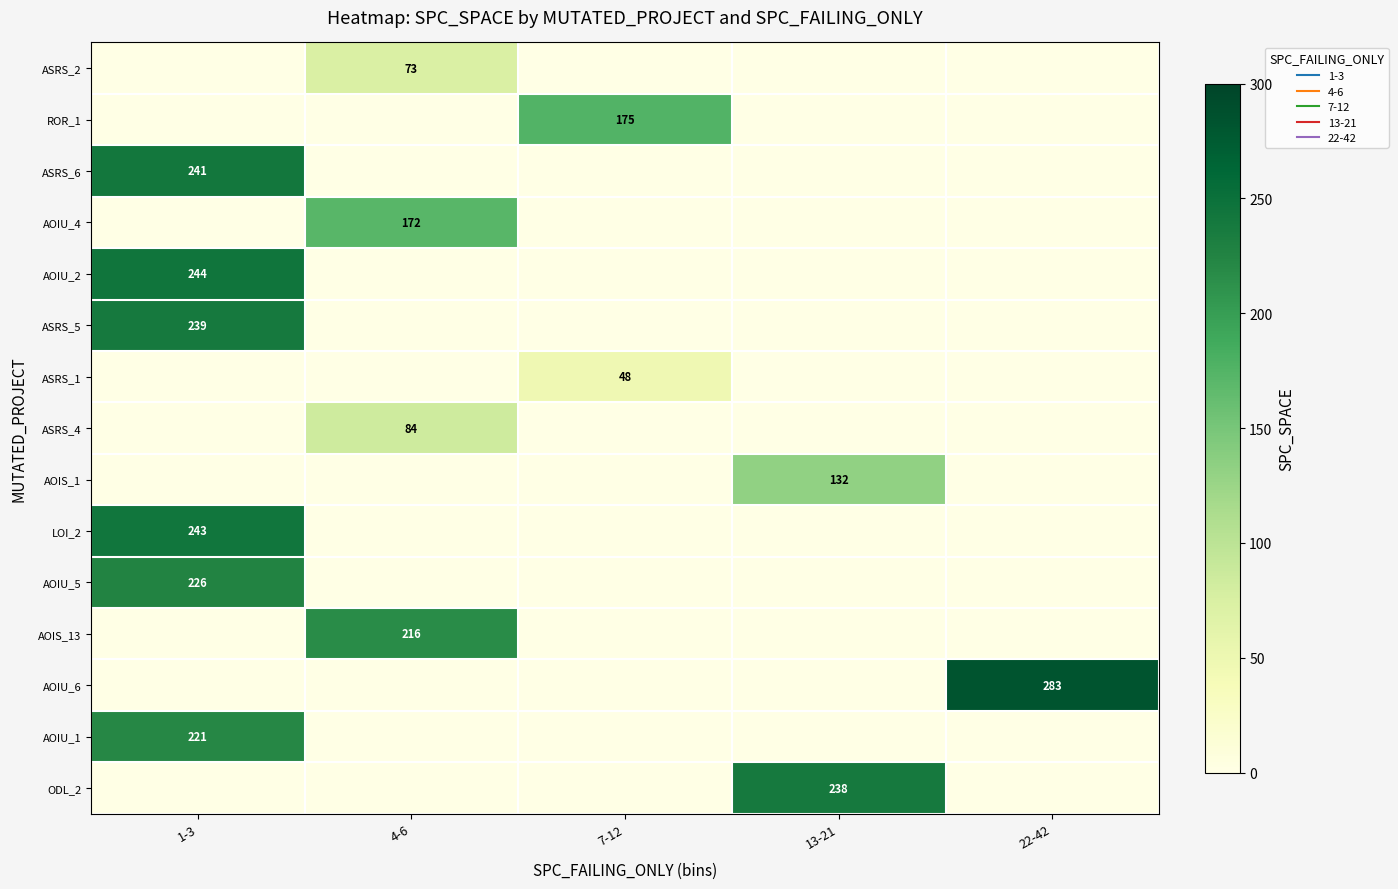

How many data points does each series have?

5